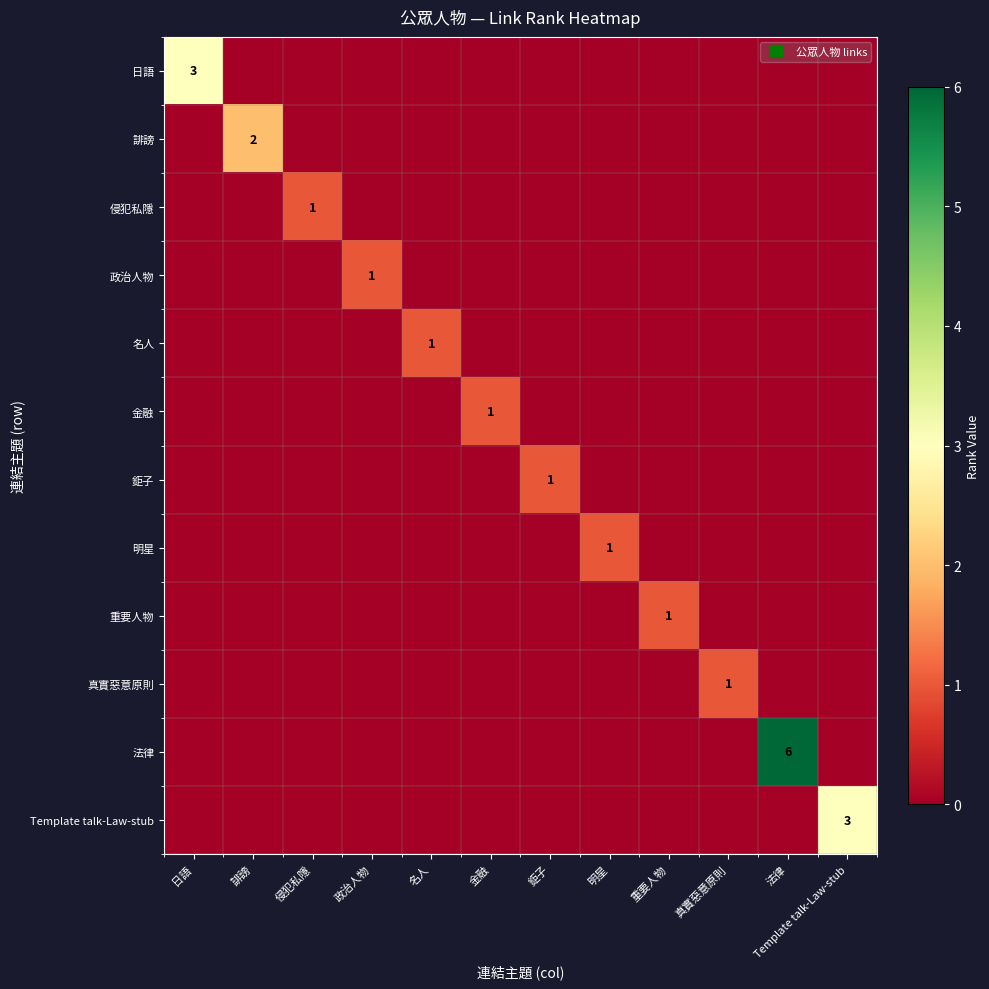

How many 法律 values are between 0 and 1?

11